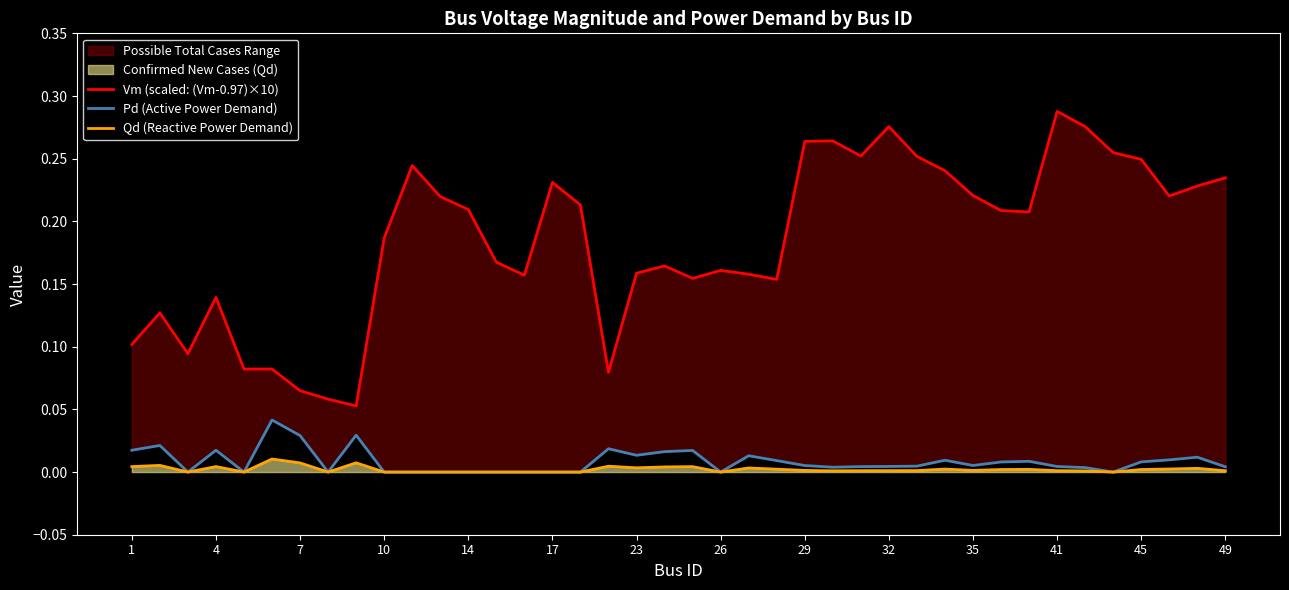

Is it true that Qd (Reactive Power Demand) equals 0.0 at 34?

False